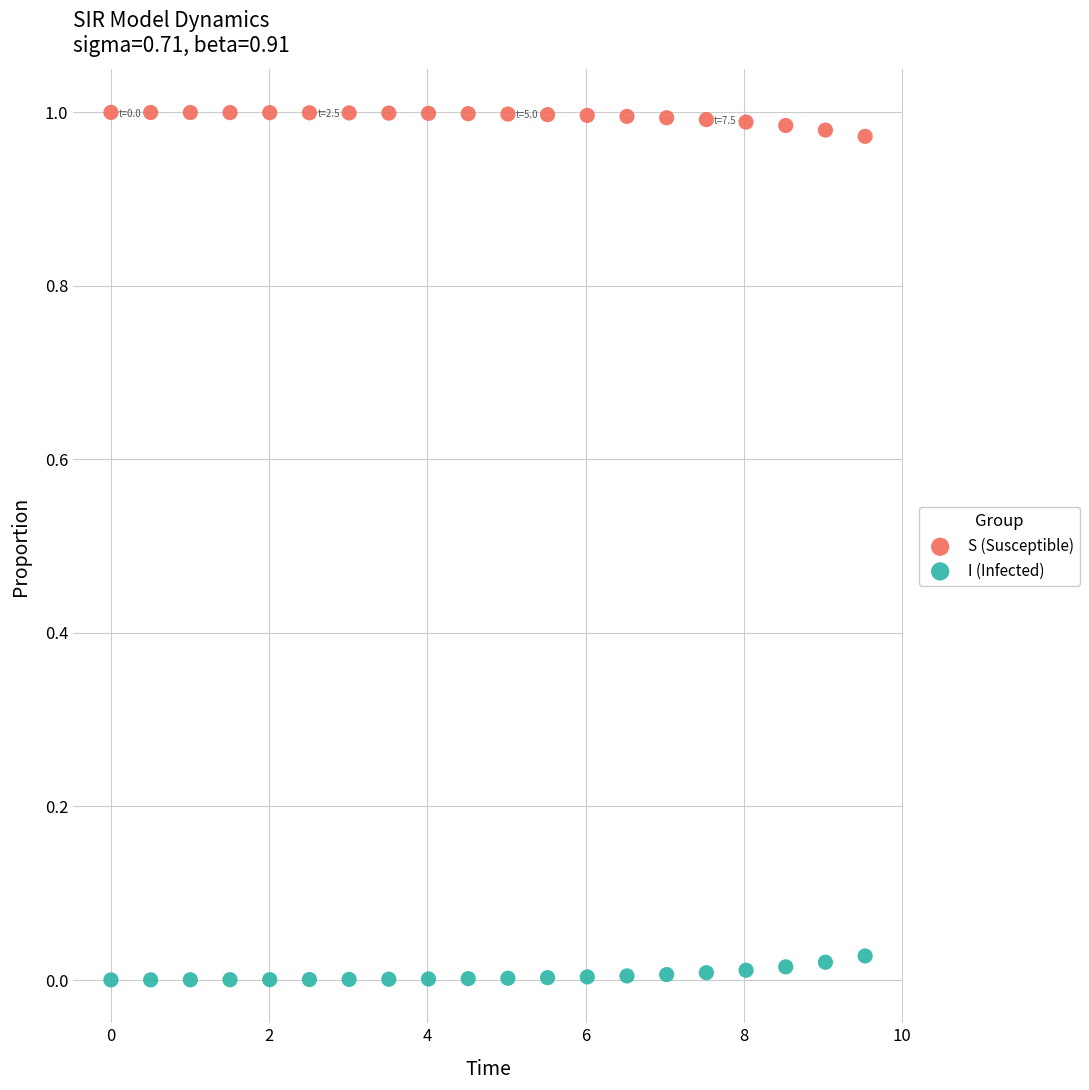

Which series reaches the minimum Y coordinate?

I (Infected)